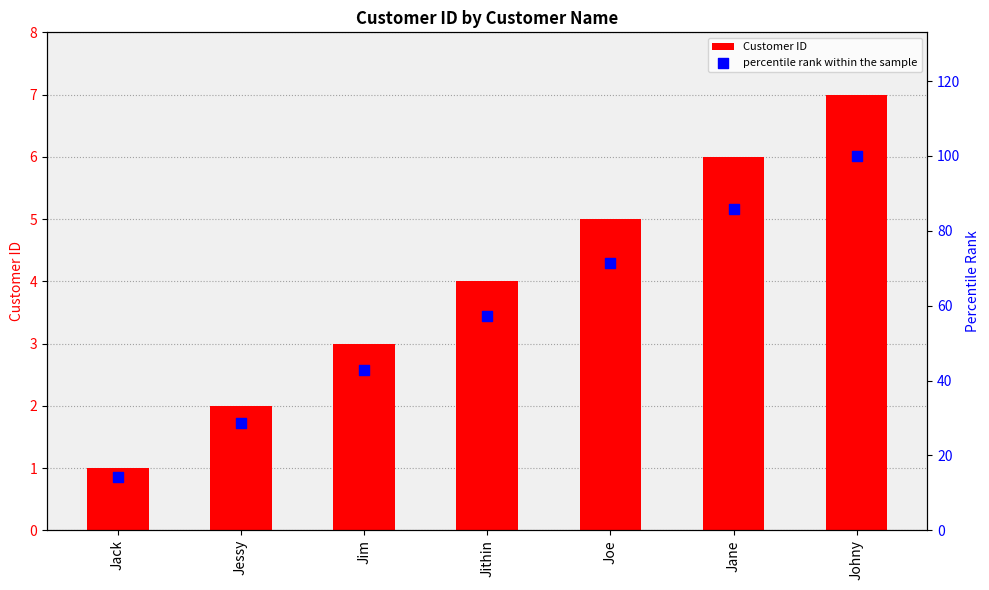

Which series contains the highest Y value?

percentile rank within the sample